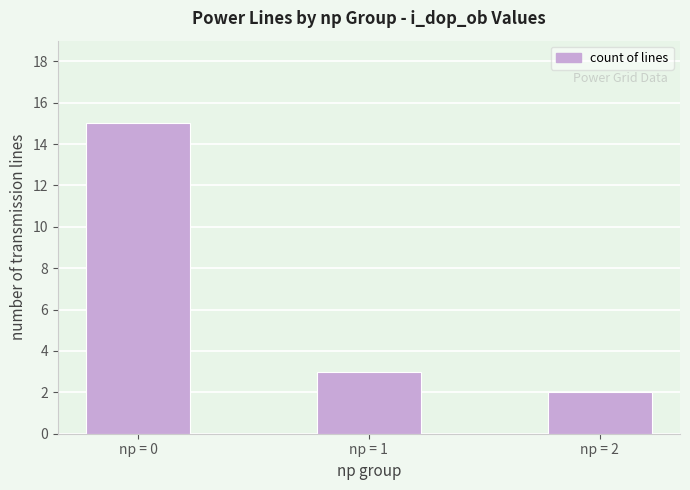

Reading left to right, what are all the values shown in this chart?

15	3	2